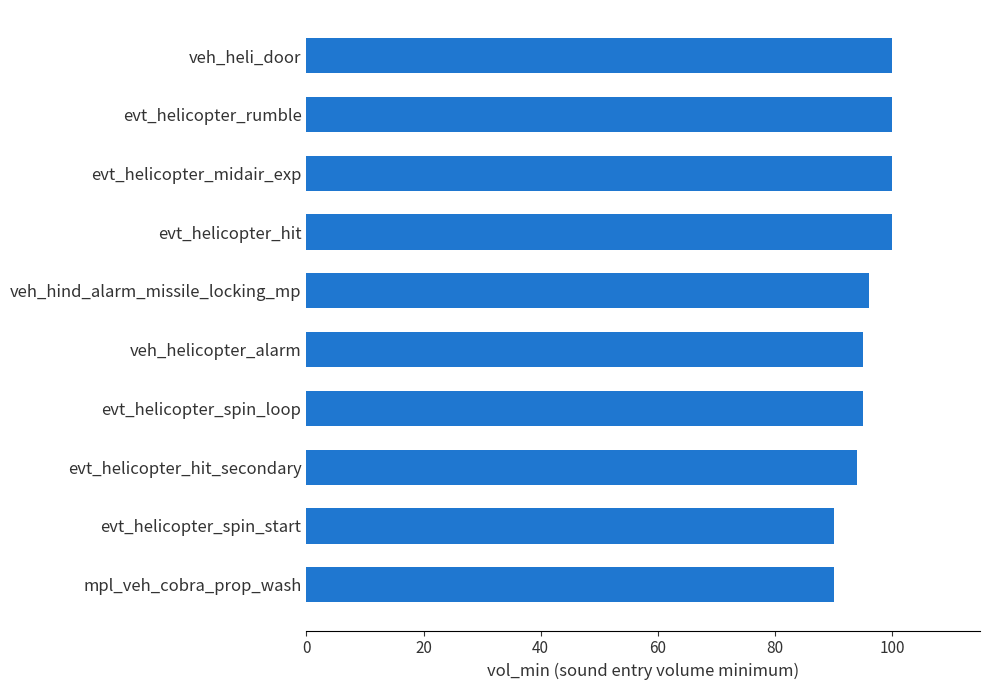

What is the ratio of the value at evt_helicopter_hit_secondary to the value at evt_helicopter_spin_loop?

1.0